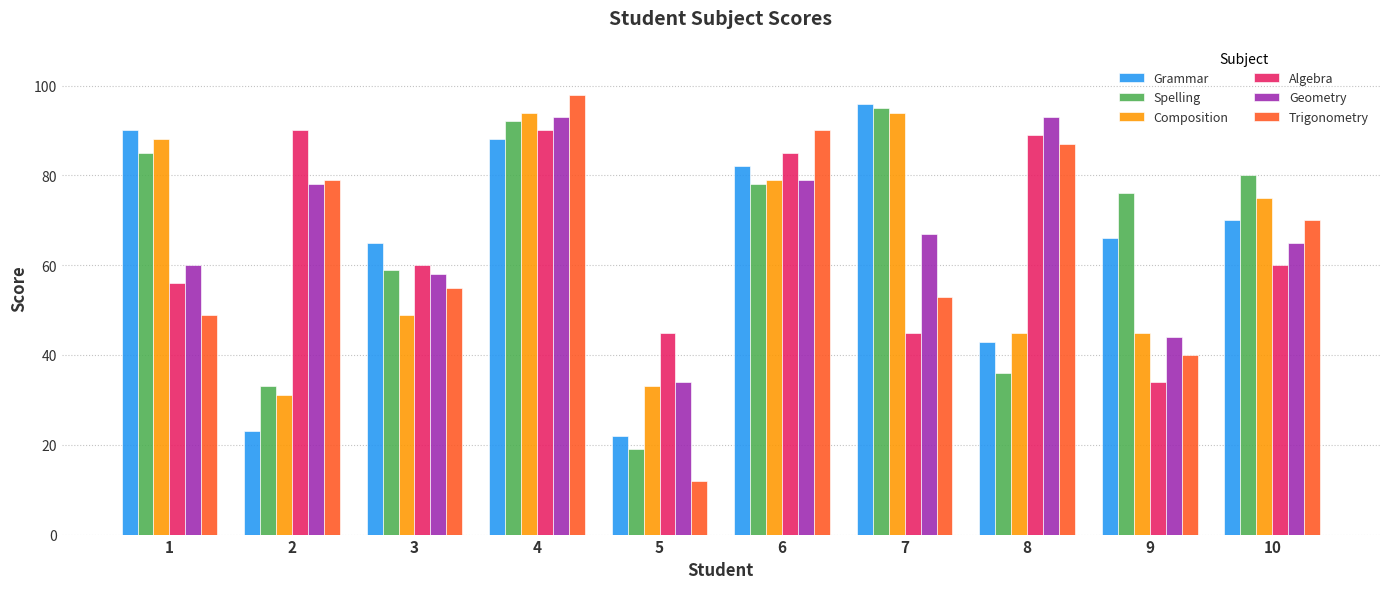

Where is Geometry nearest to the value 63?

10